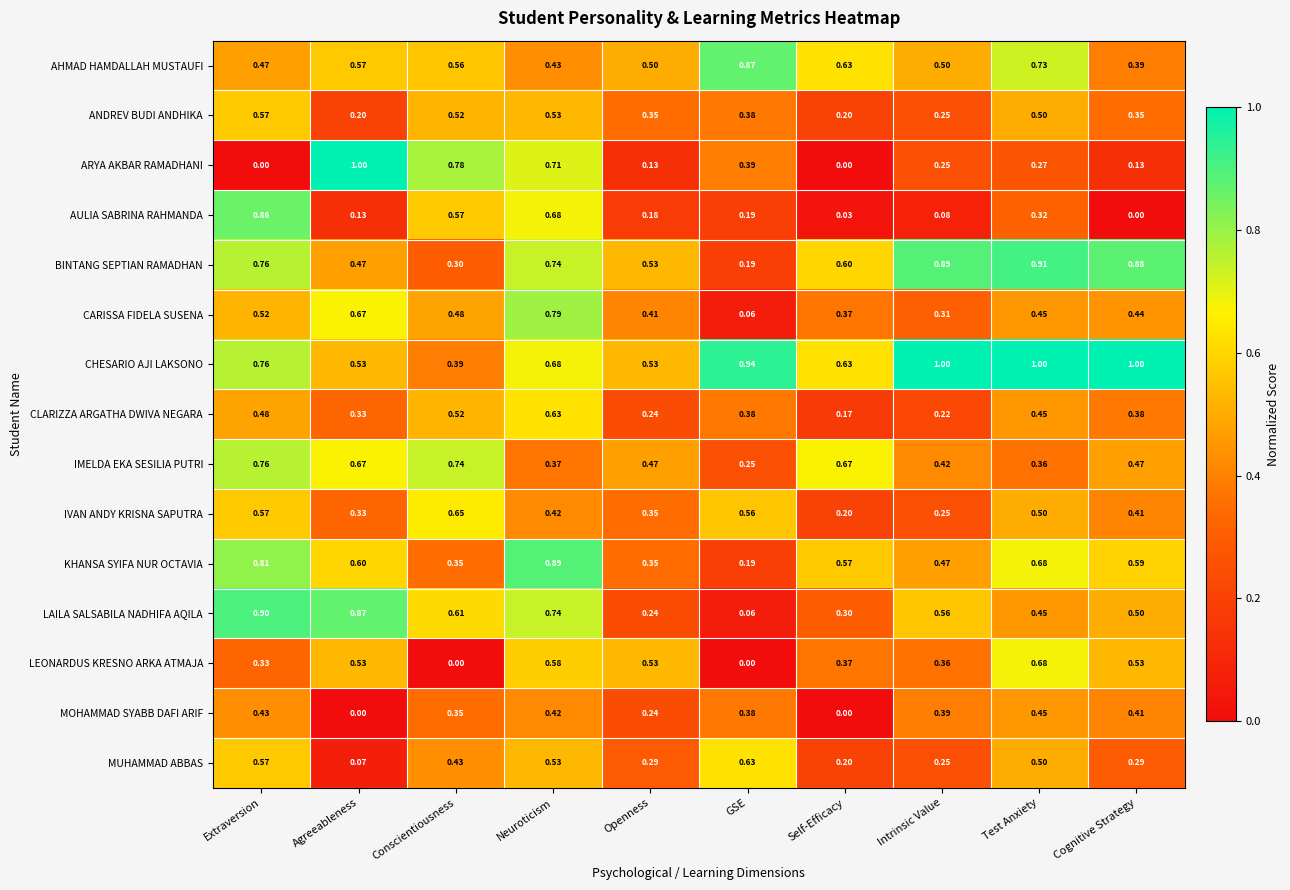

At which label does CLARIZZA ARGATHA DWIVA NEGARA reach its peak?

Neuroticism